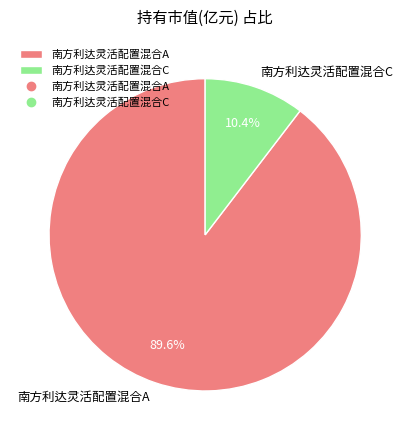

Does 南方利达灵活配置混合C represent more than half of the total?

No